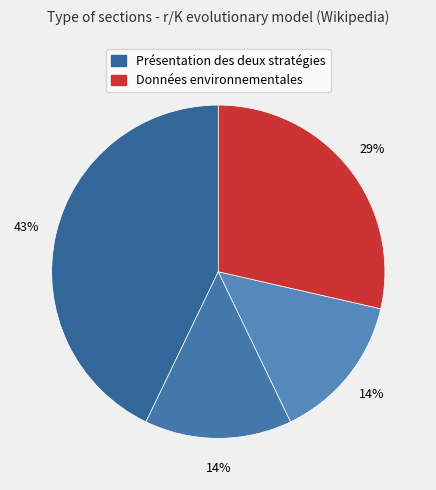

Does any single category account for the majority?

No